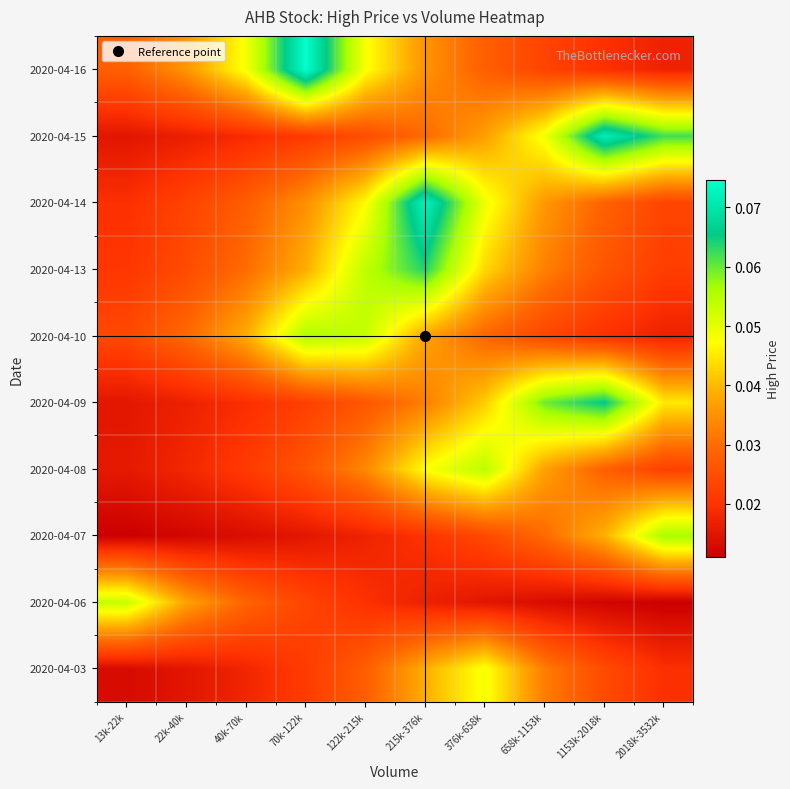

How many data points does each series have?

10